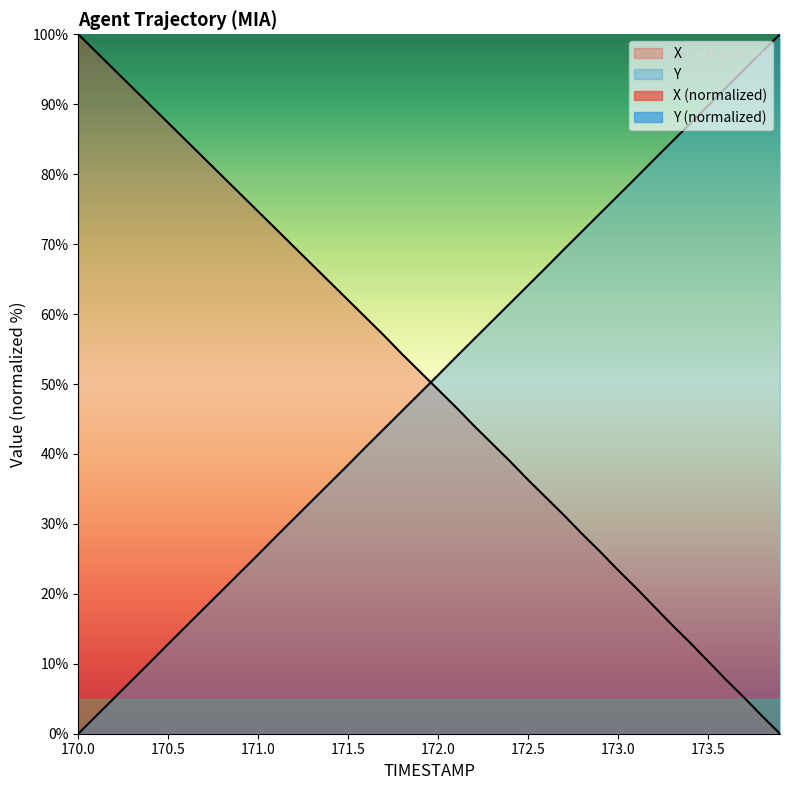

Read the Y value at 172.1.

53.9